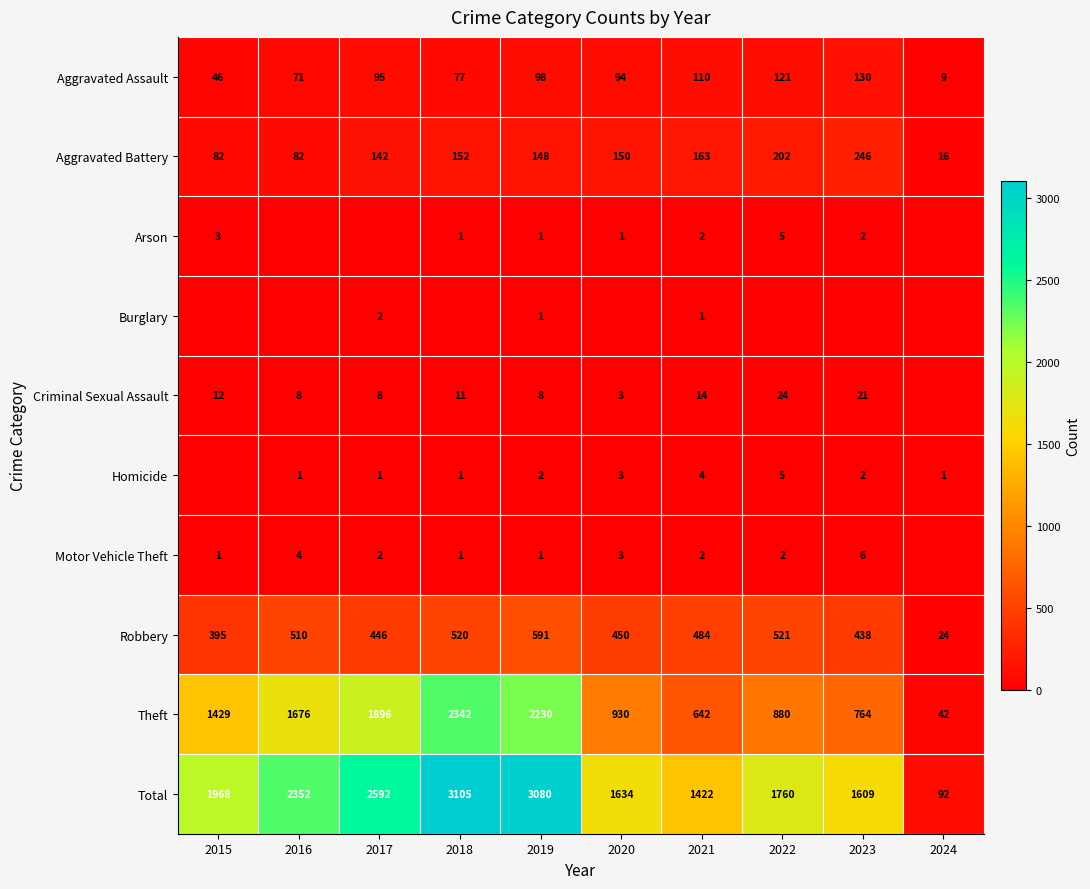

What is the average value of the Robbery series?

438